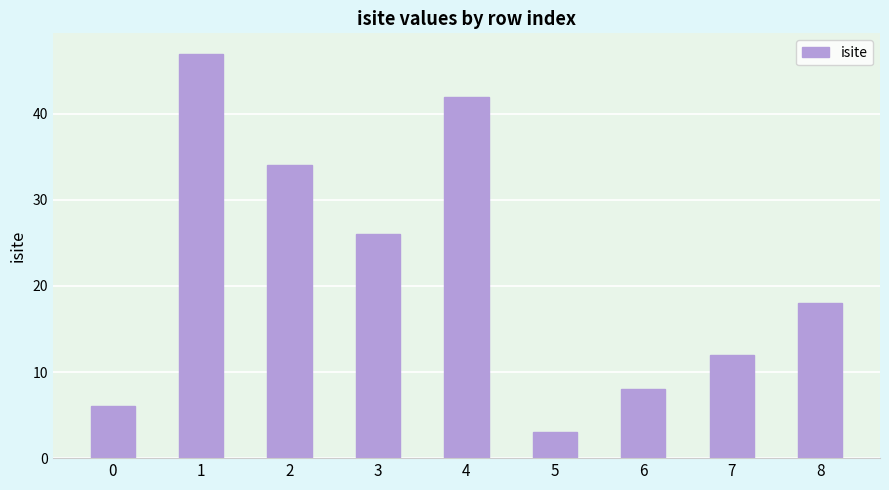

Are the bars grouped side by side (vs. stacked)?

No